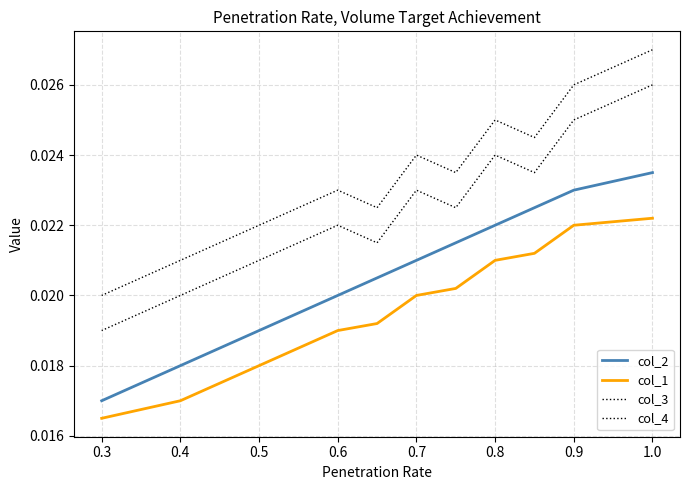

How many col_2 values are between 0 and 1?

11